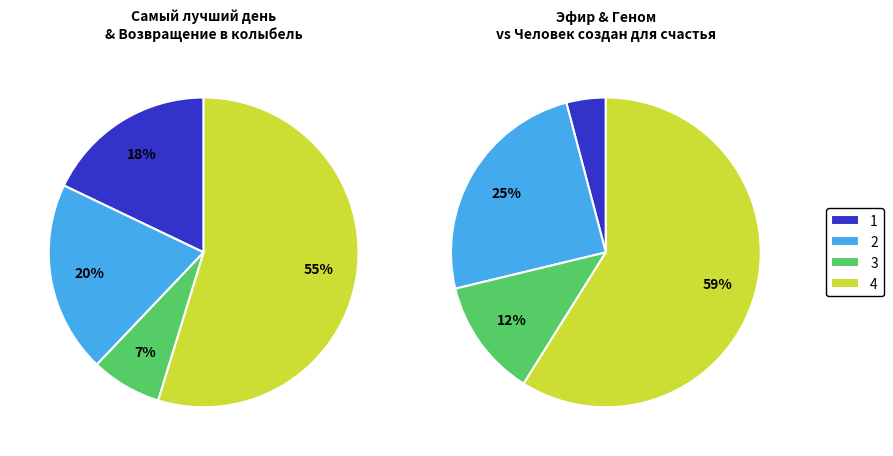

To the nearest percent, what portion does Самый лучший день represent?

11%